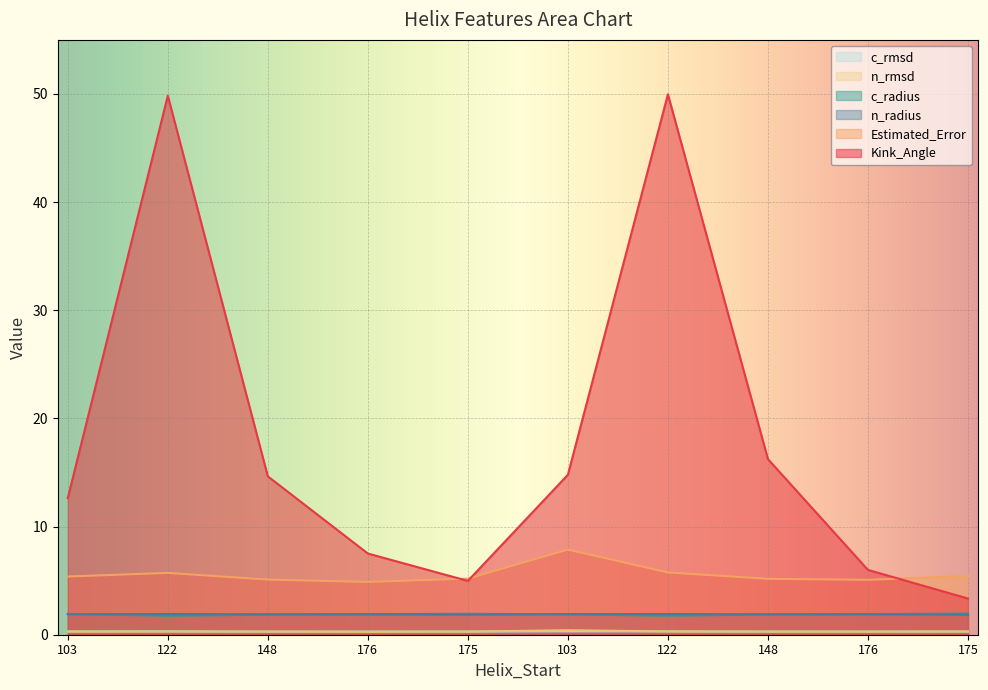

Is the value of Estimated_Error at 148 greater than the value of c_radius at 122?

Yes